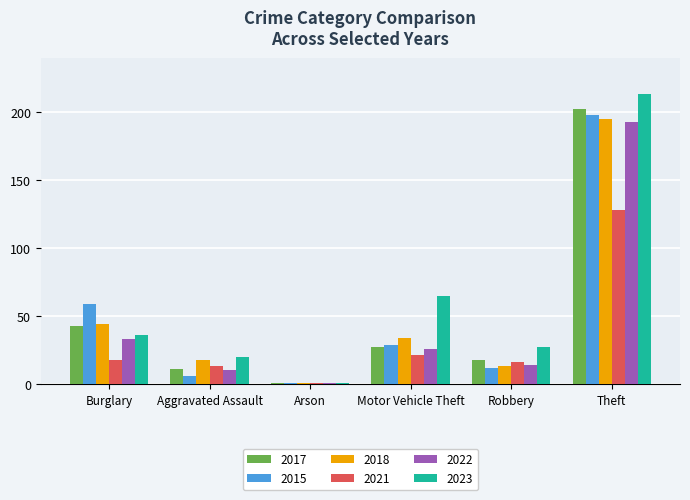

Where is 2015 nearest to the value 99?

Burglary